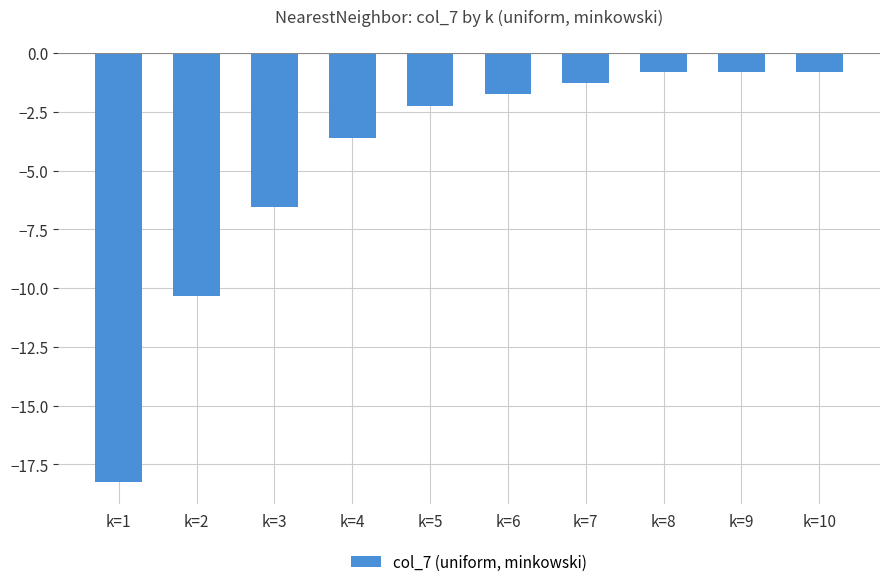

Between k=6 and k=5, which is larger?

k=6